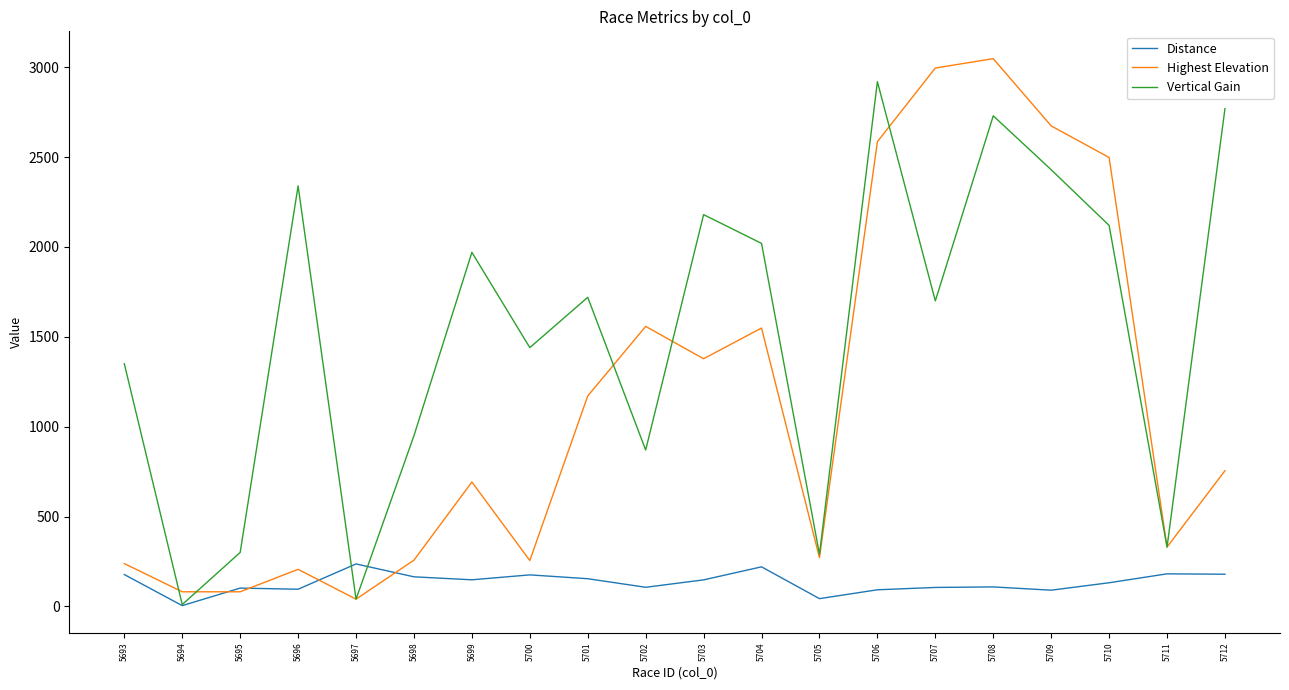

True or false: Vertical Gain has more than 2 points higher than both neighbors.

True